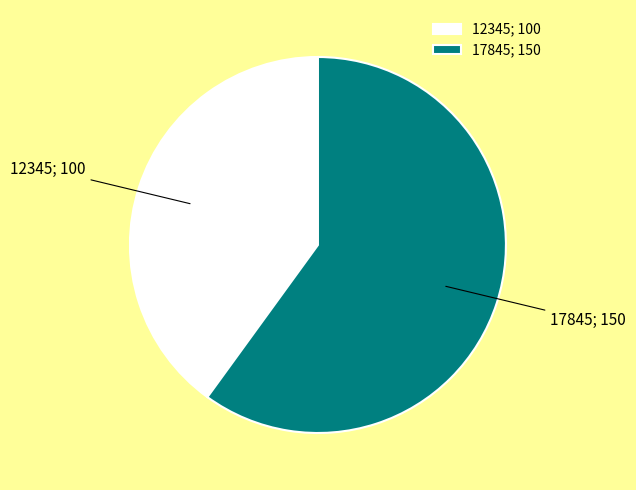

Do 12345; 100 and 17845; 150 together represent more than half of the pie?

Yes